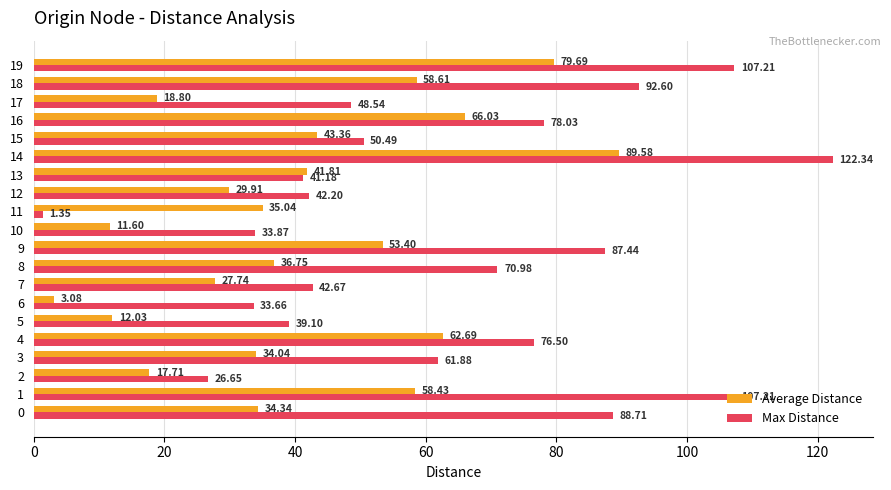

At how many categories does at least one series exceed 62?

9